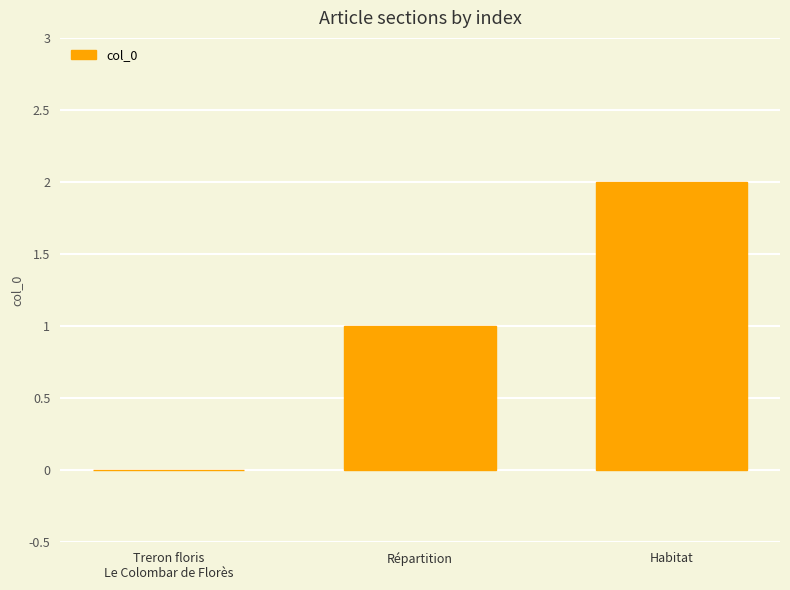

Approximately how many times larger is the value at Habitat compared to Répartition?

2.0